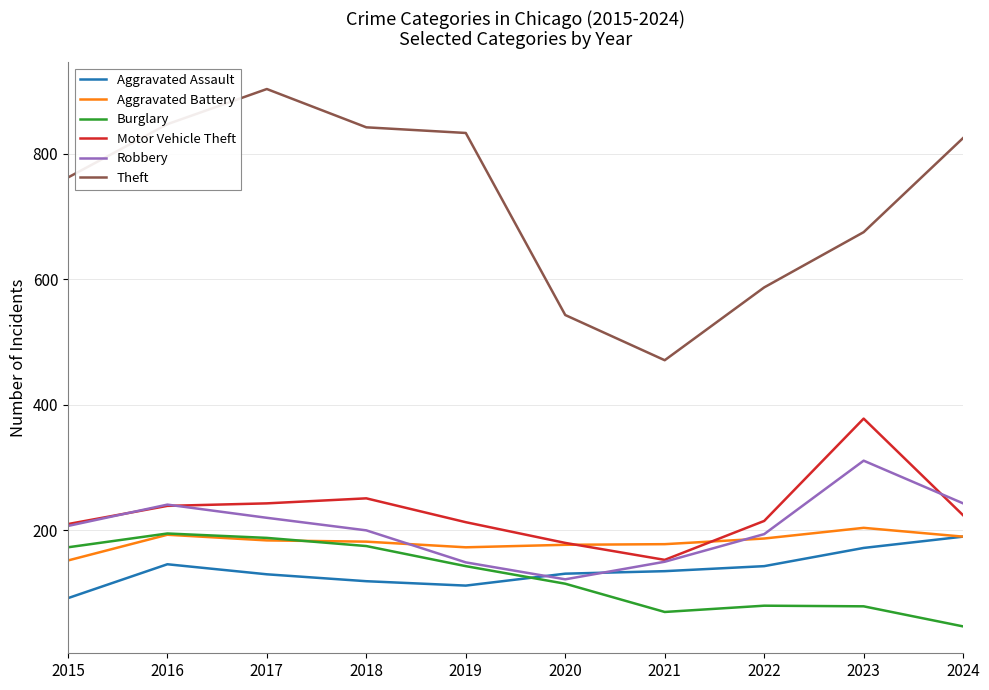

What is the difference between the highest and lowest values at 2022?

507